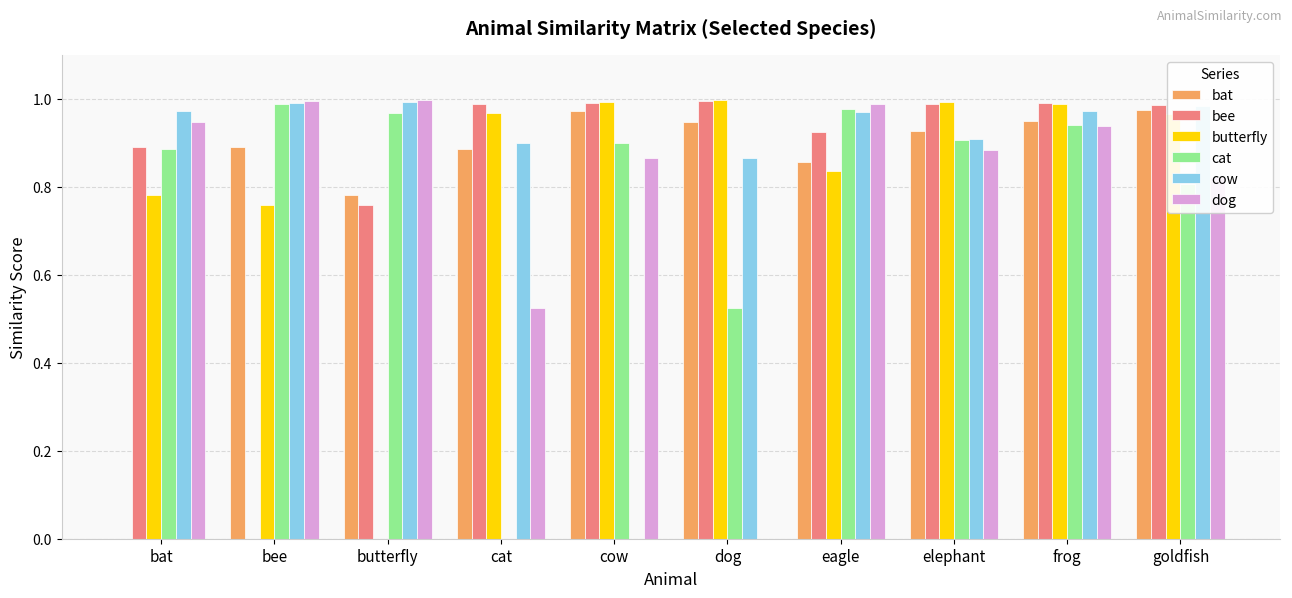

At which category is the sum across all series the highest?

frog